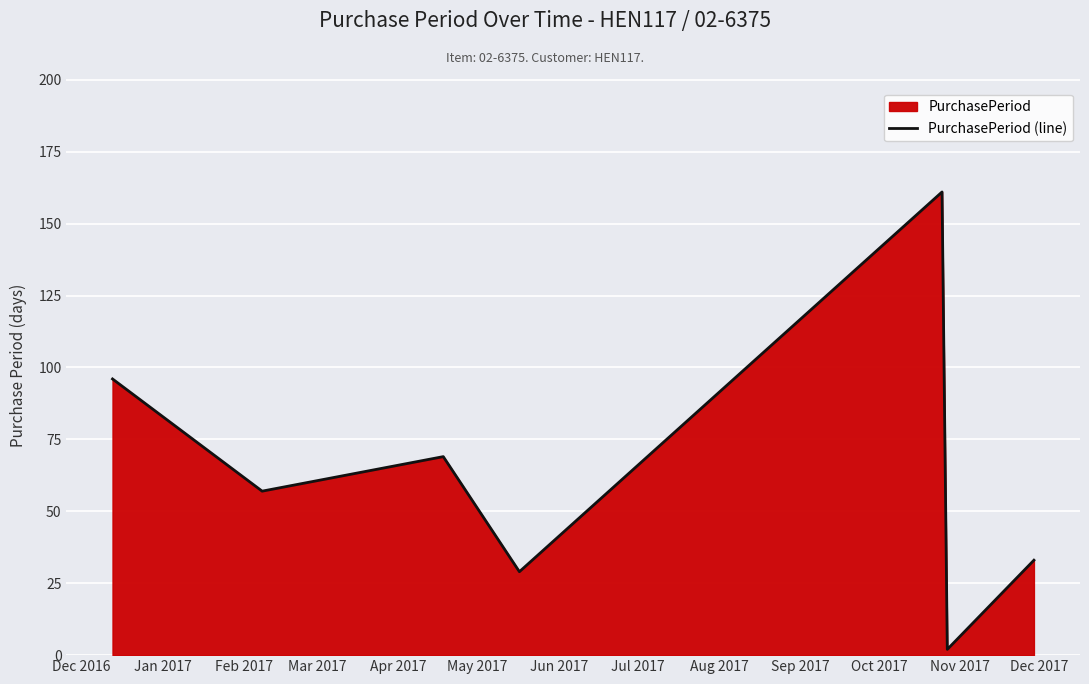

What is the maximum value shown in the chart?

161